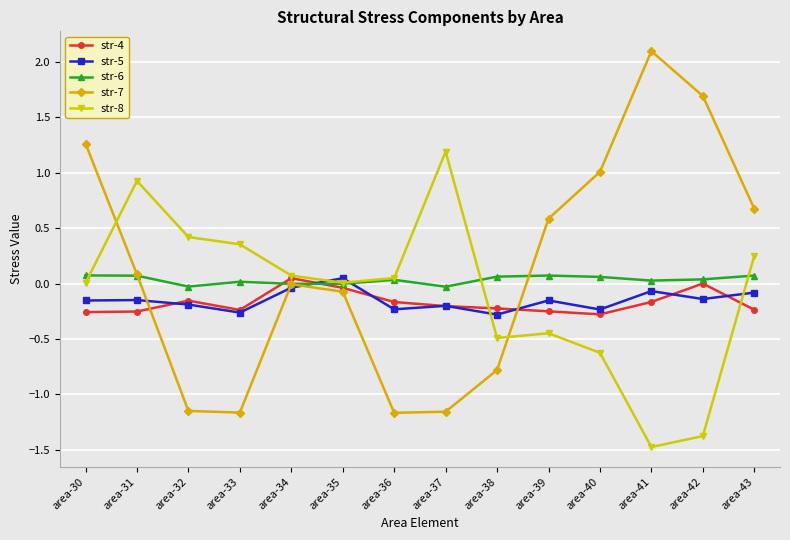

Where is the first local maximum for str-8?

area-31